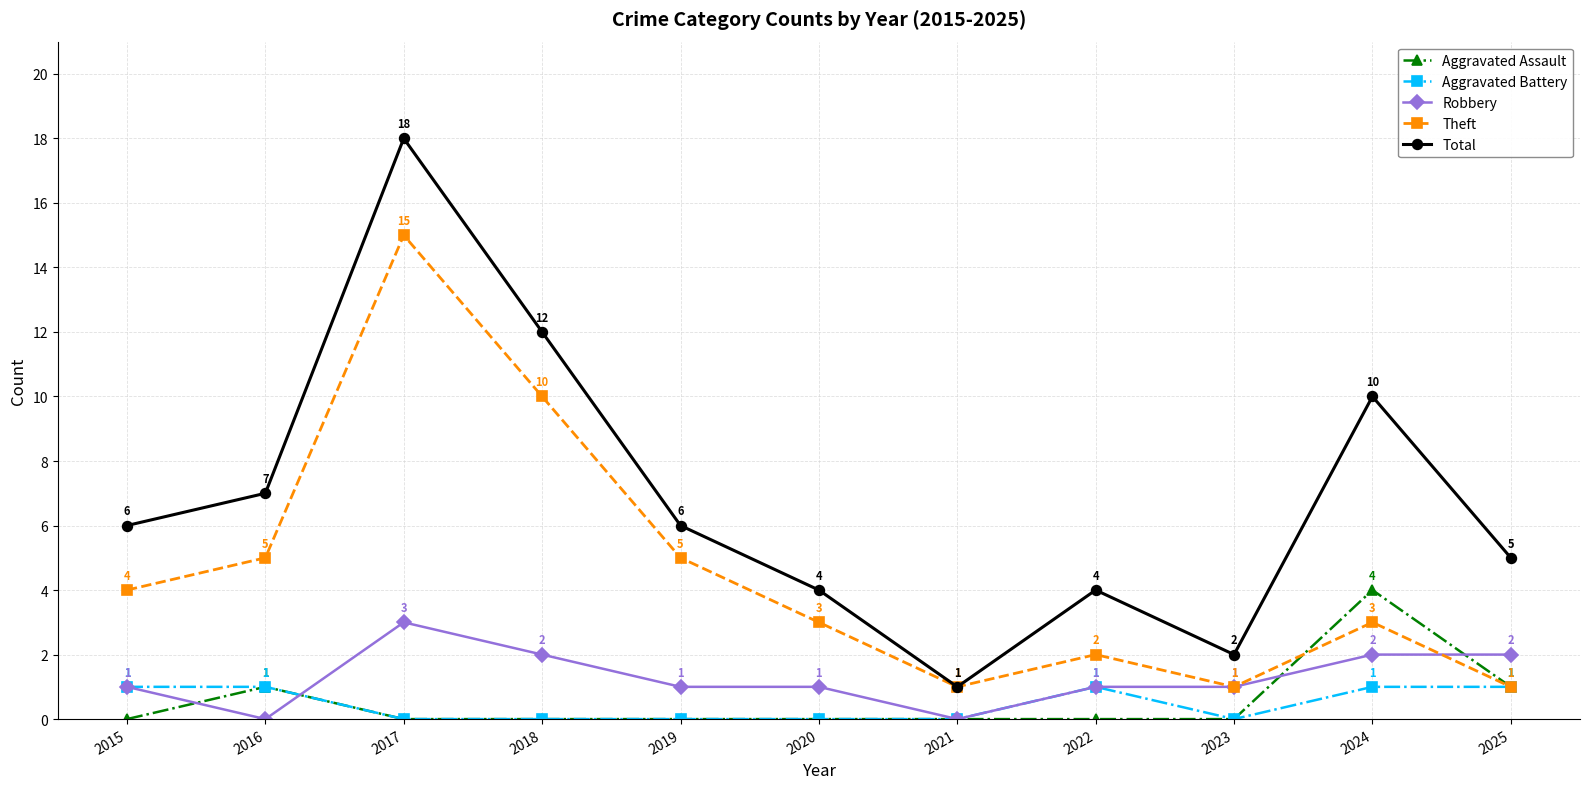

What is the total value across all series at 2015?

12